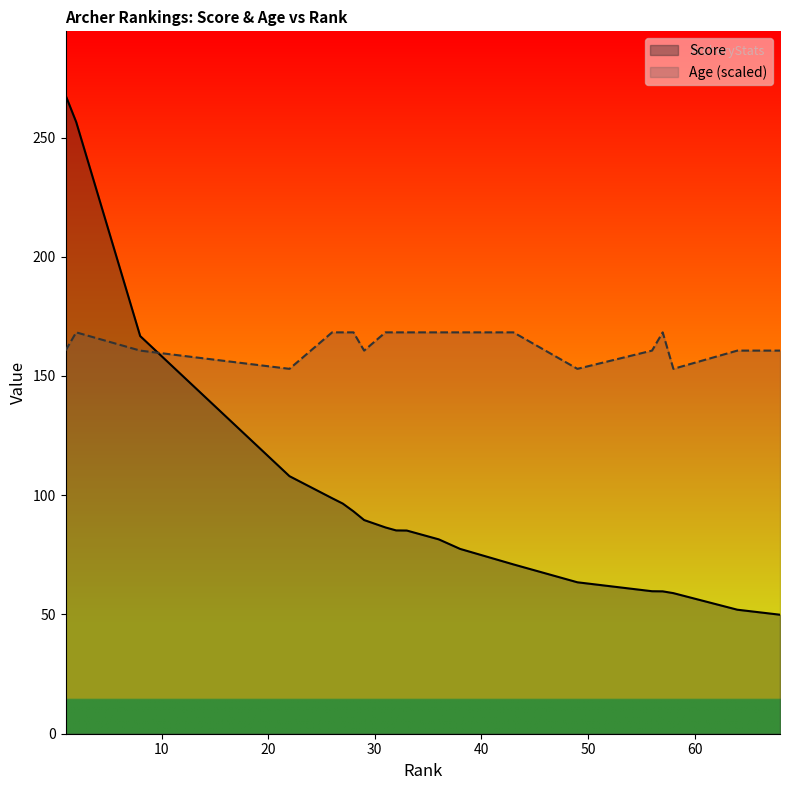

What is the maximum value for Age?

168.3